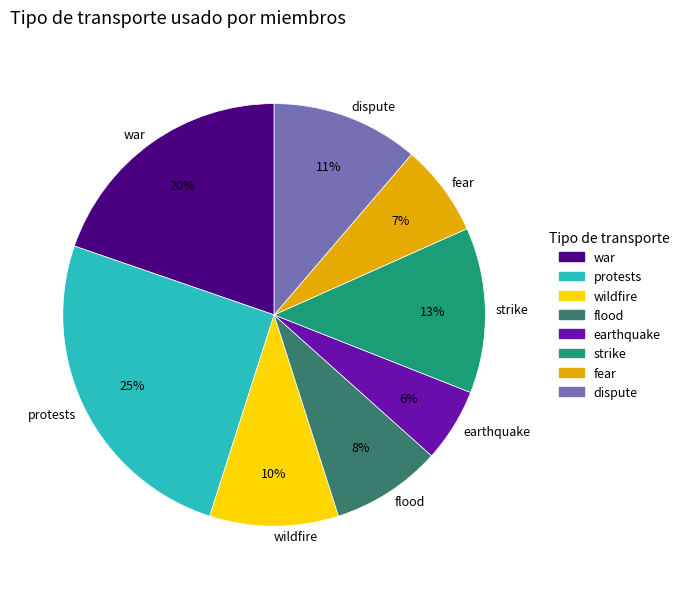

Is it true that fear is 7% of the pie?

True